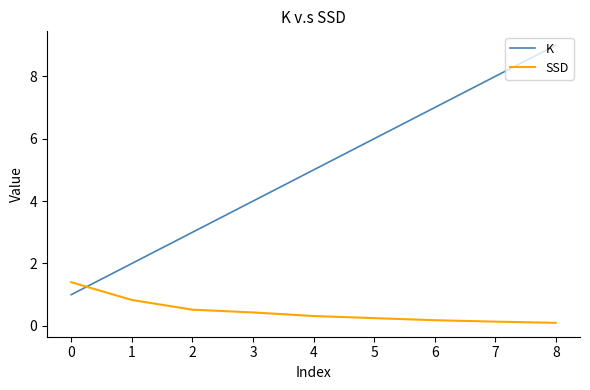

What are all the series names shown in the legend?

K, SSD